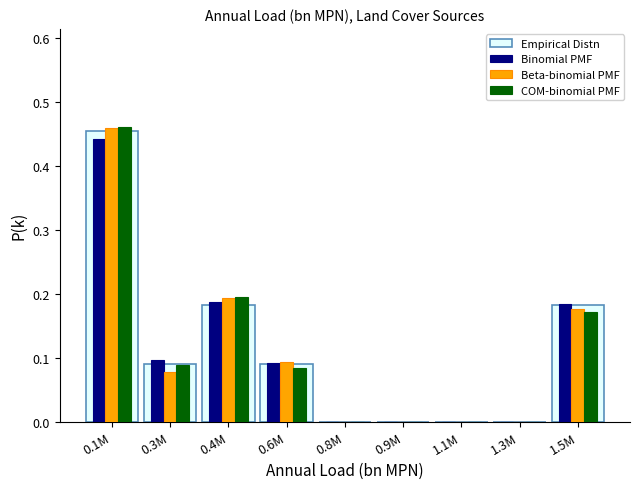

Between 0.3M and 1.1M, which series saw the biggest shift?

Binomial PMF